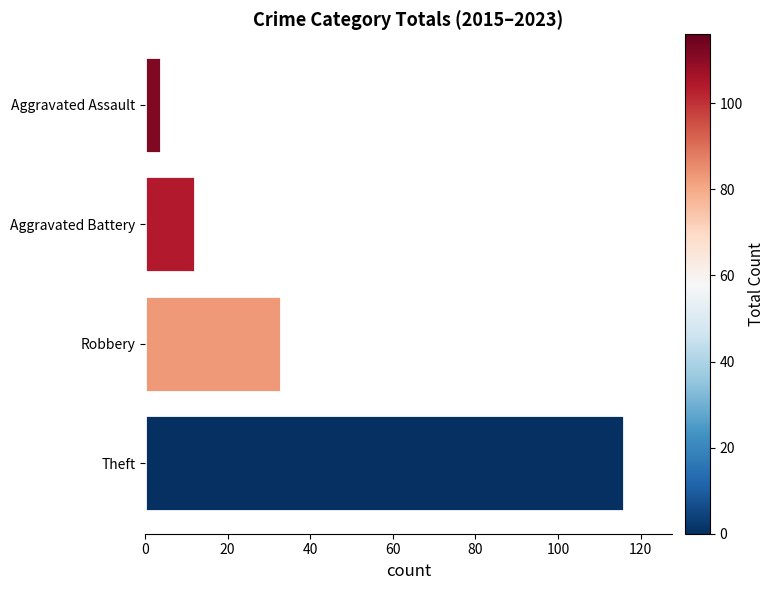

True or false: the data shows 12 at Aggravated Battery.

True